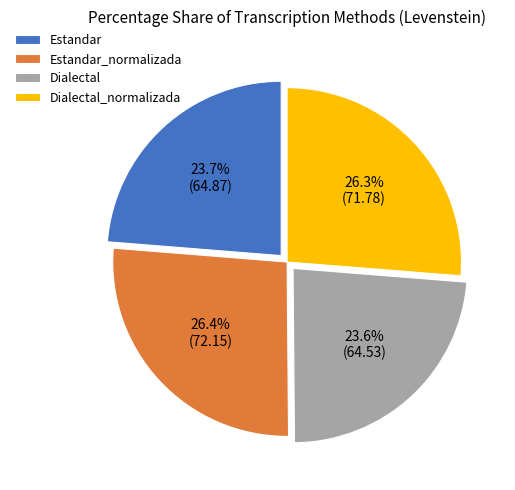

Does any single category account for the majority?

No